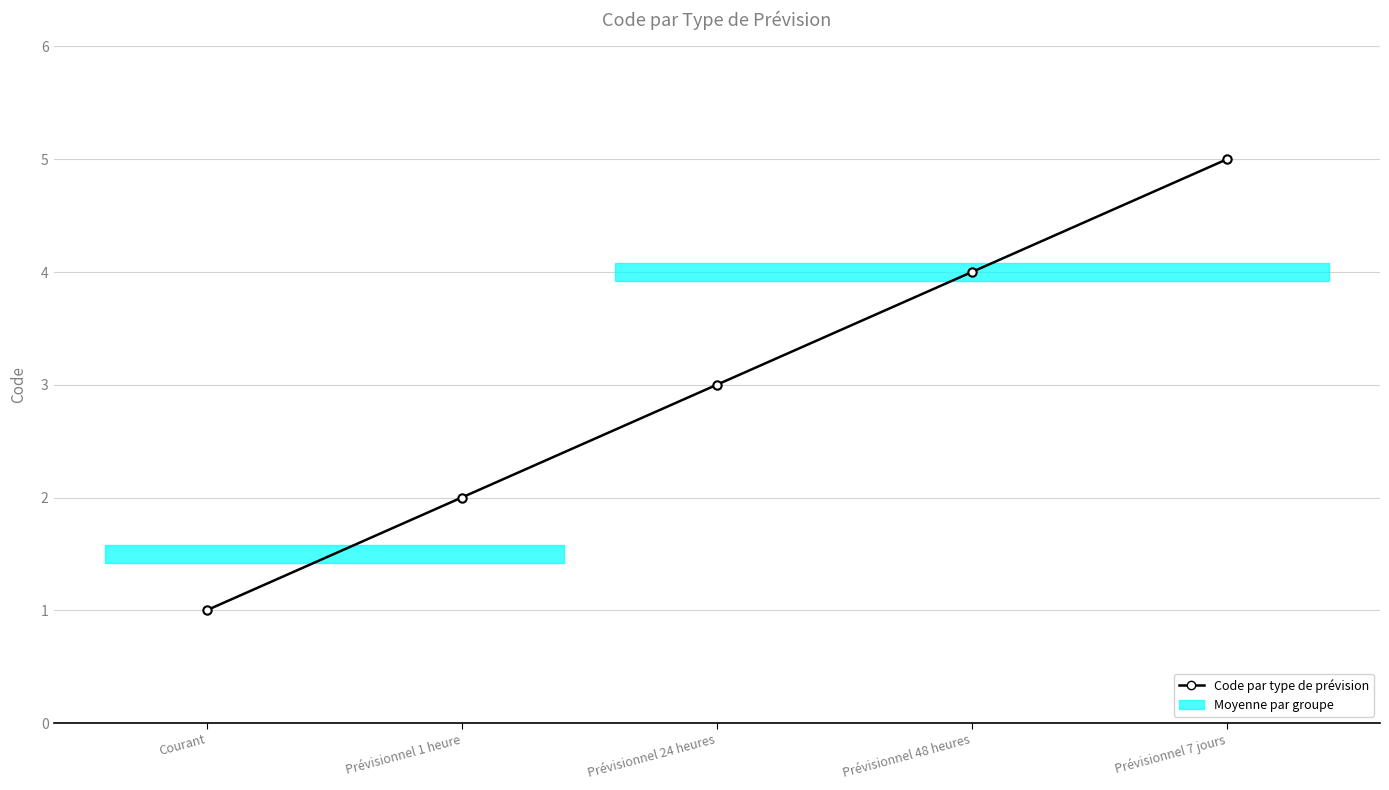

Is it true that the value at Prévisionnel 48 heures is 4?

True